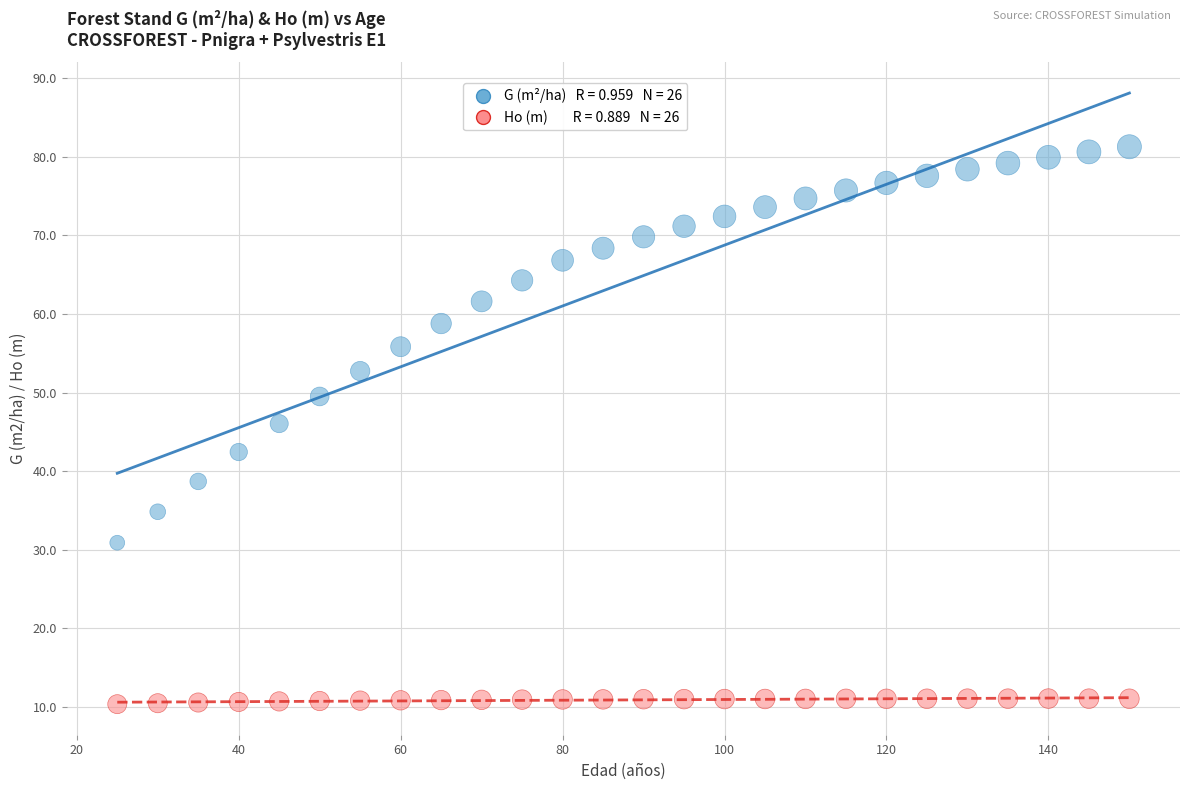

Across all series, what Y value is closest to 45?

46.0